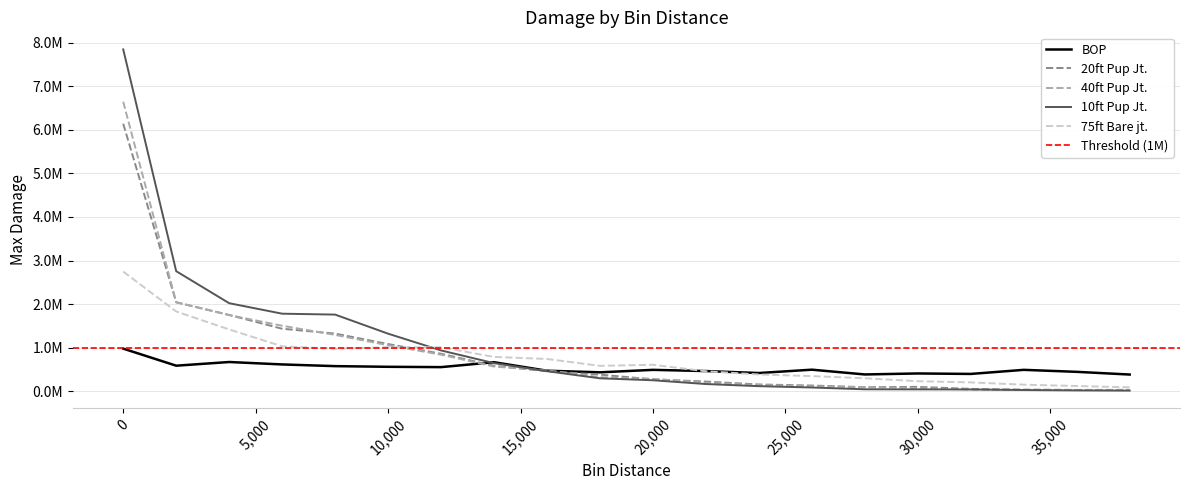

How many data points in 10ft Pup Jt. are less than 300134?

10